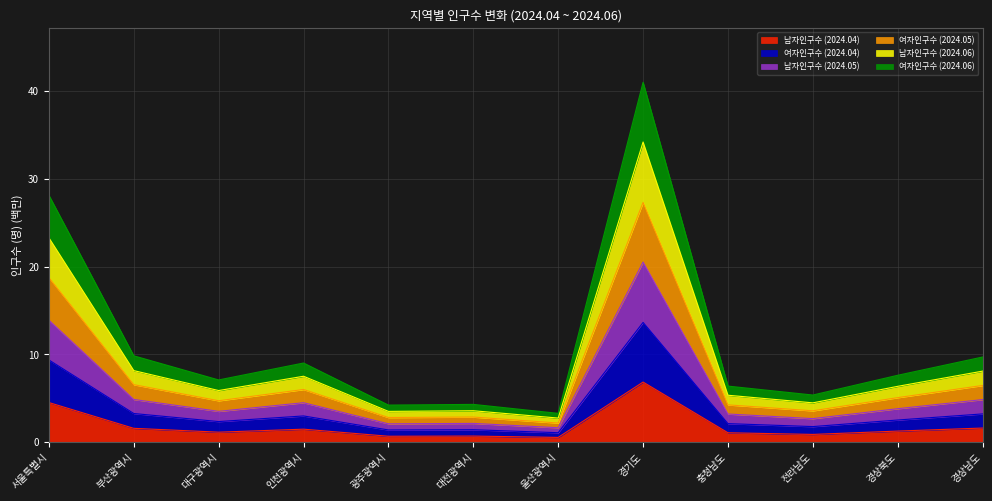

What is the total value across all series at 대구광역시?

7.1